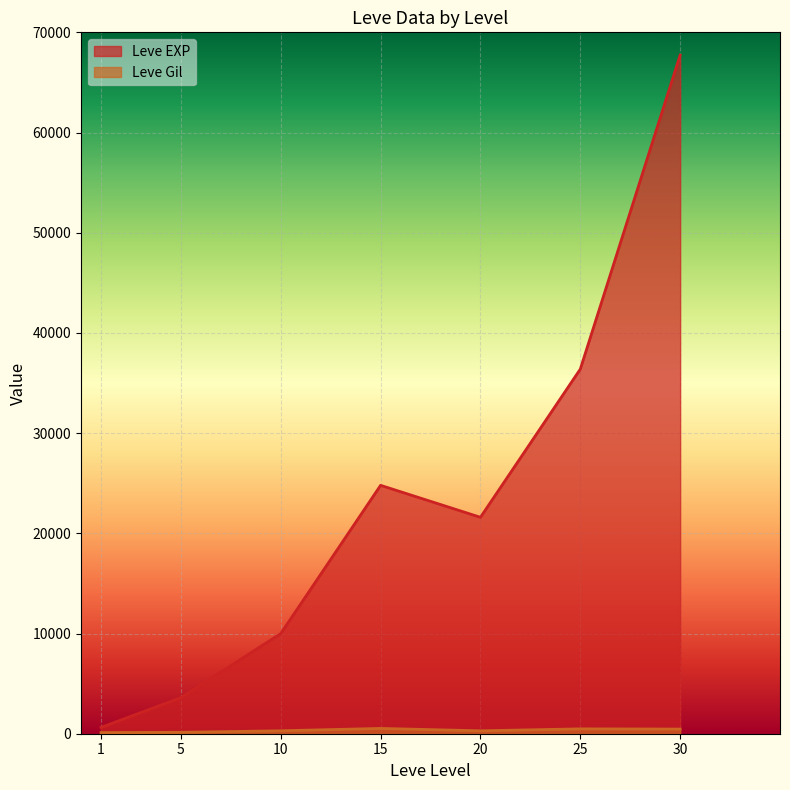

At which label does Leve EXP reach its peak?

30